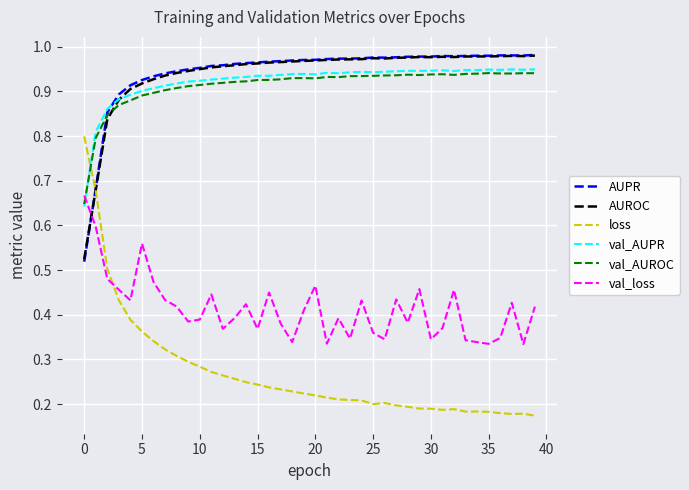

Which series has the largest range (max minus min)?

loss